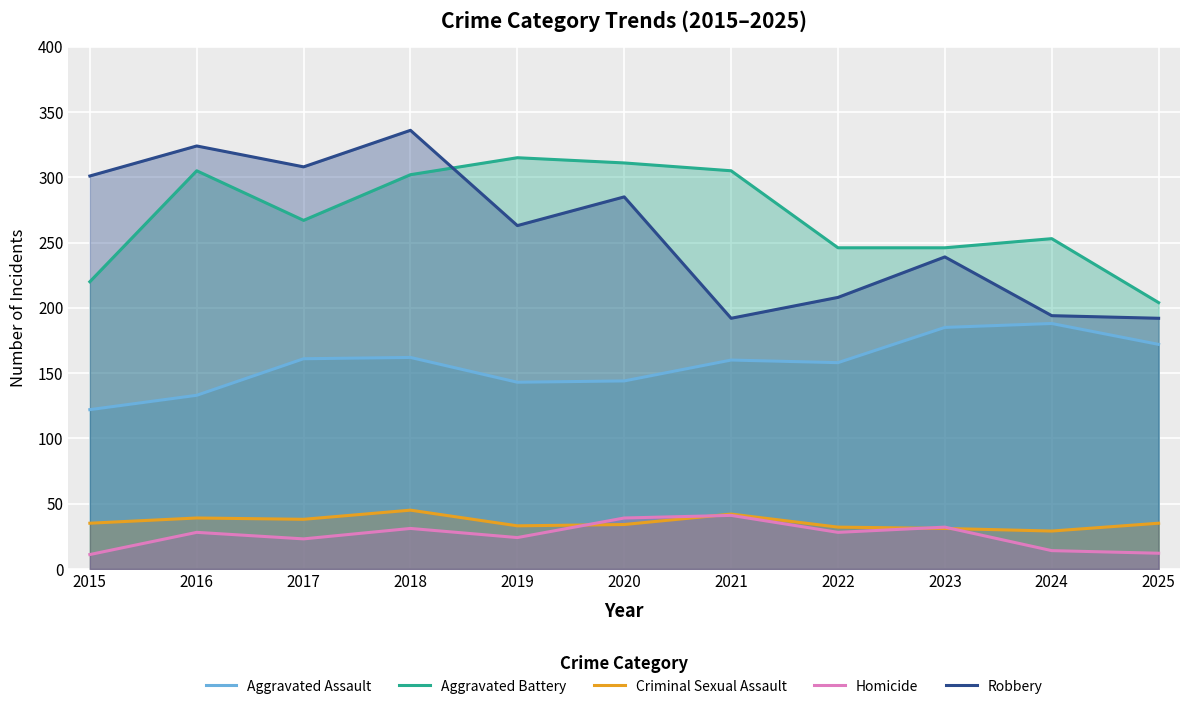

What are all the series names shown in the legend?

Aggravated Assault, Aggravated Battery, Criminal Sexual Assault, Homicide, Robbery